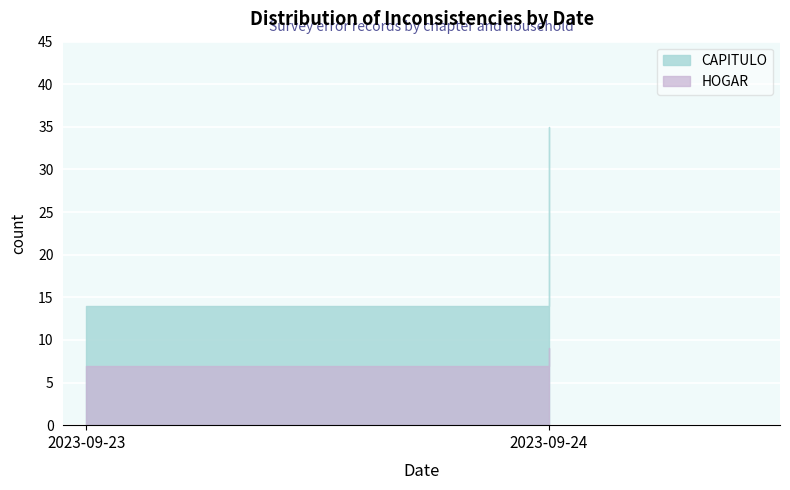

What is the difference between the maximum and minimum values in the CAPITULO series?

21